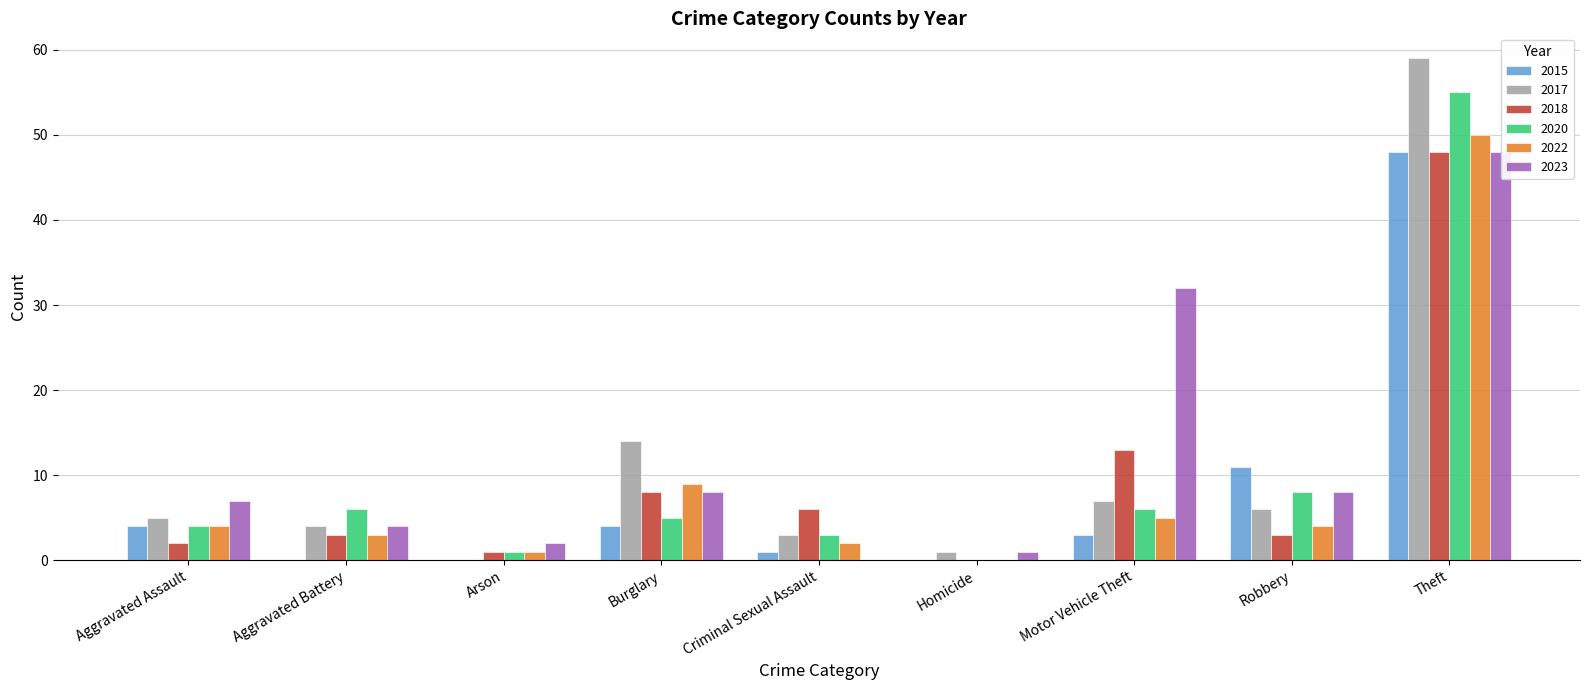

What is the total value across all series at Burglary?

48